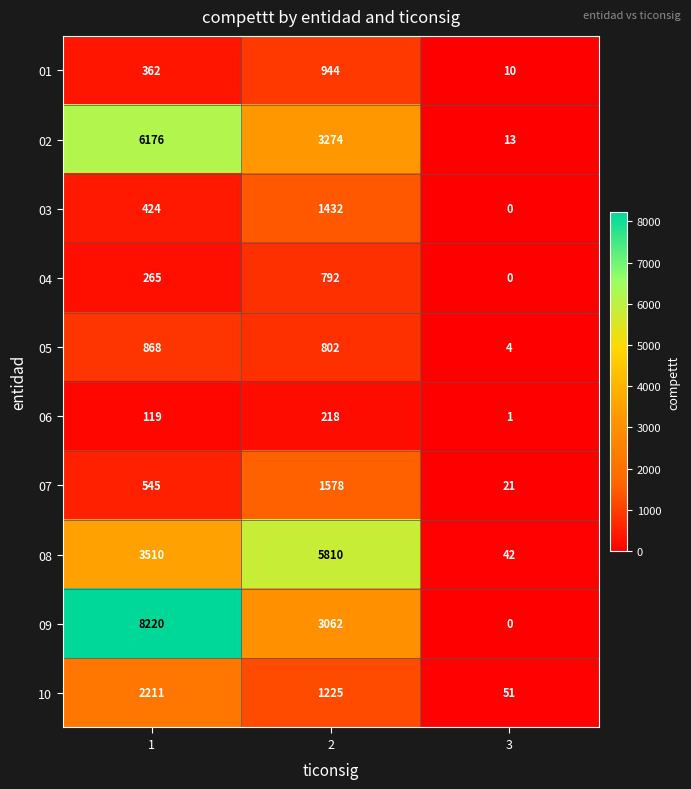

How many 02 values are between 13 and 6176?

3